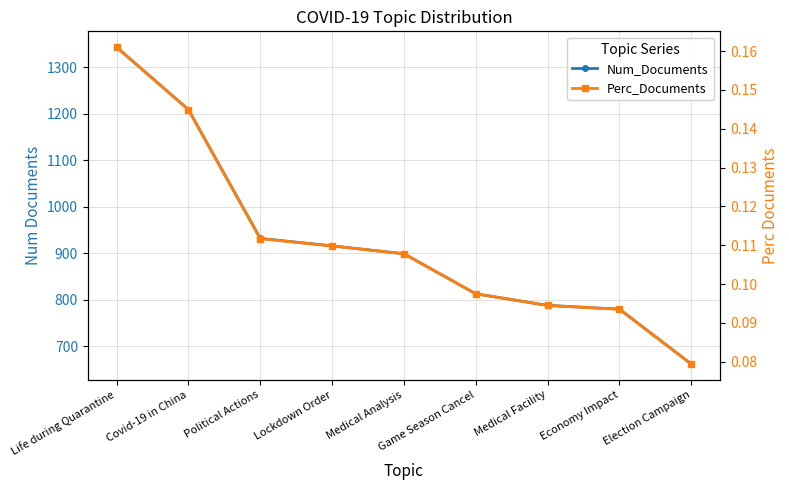

True or false: Num_Documents has more than 0 points higher than both neighbors.

False